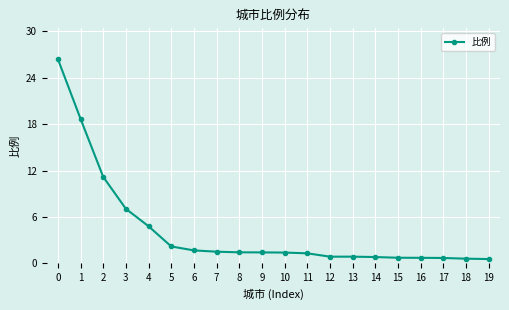

Read the value at 12.

0.9